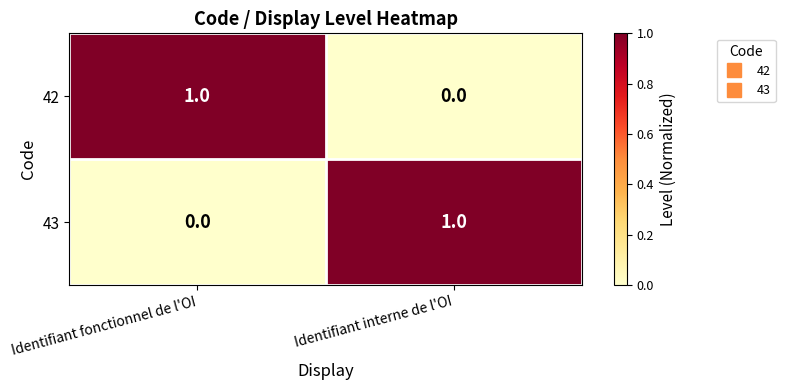

Reading left to right, list all the values displayed in this chart.

42: Identifiant fonctionnel de l'OI=1	Identifiant interne de l'OI=0
43: Identifiant fonctionnel de l'OI=0	Identifiant interne de l'OI=1